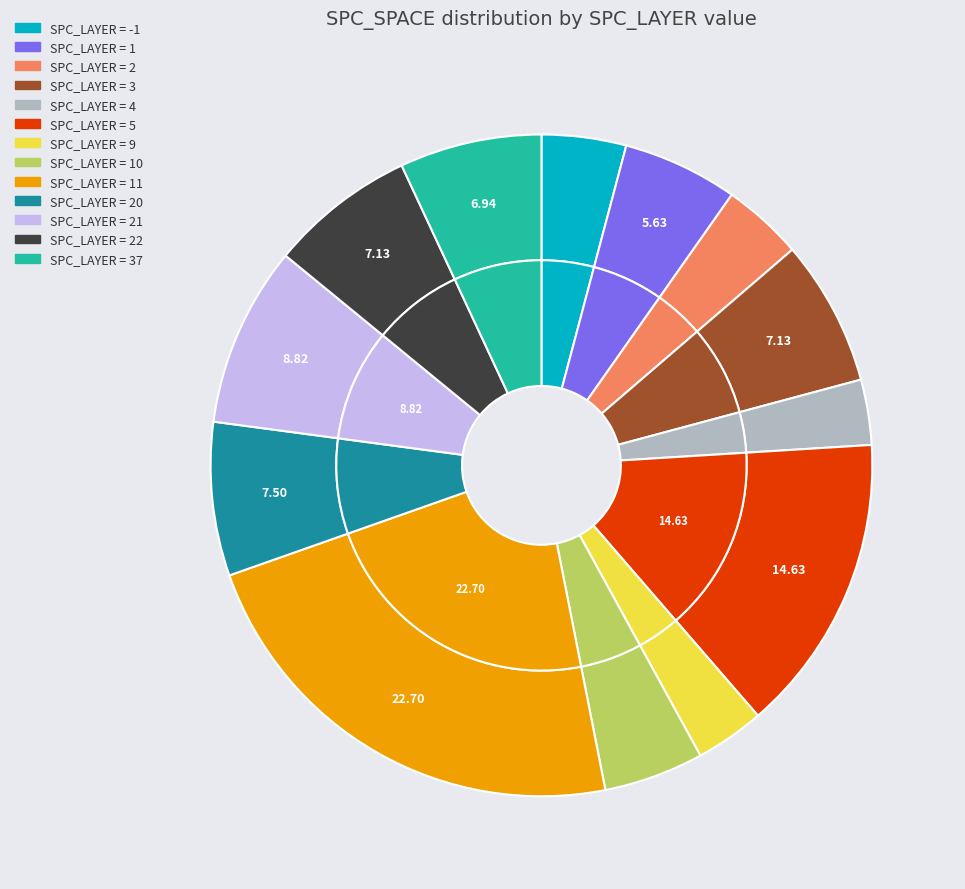

Which slice is the largest?

11